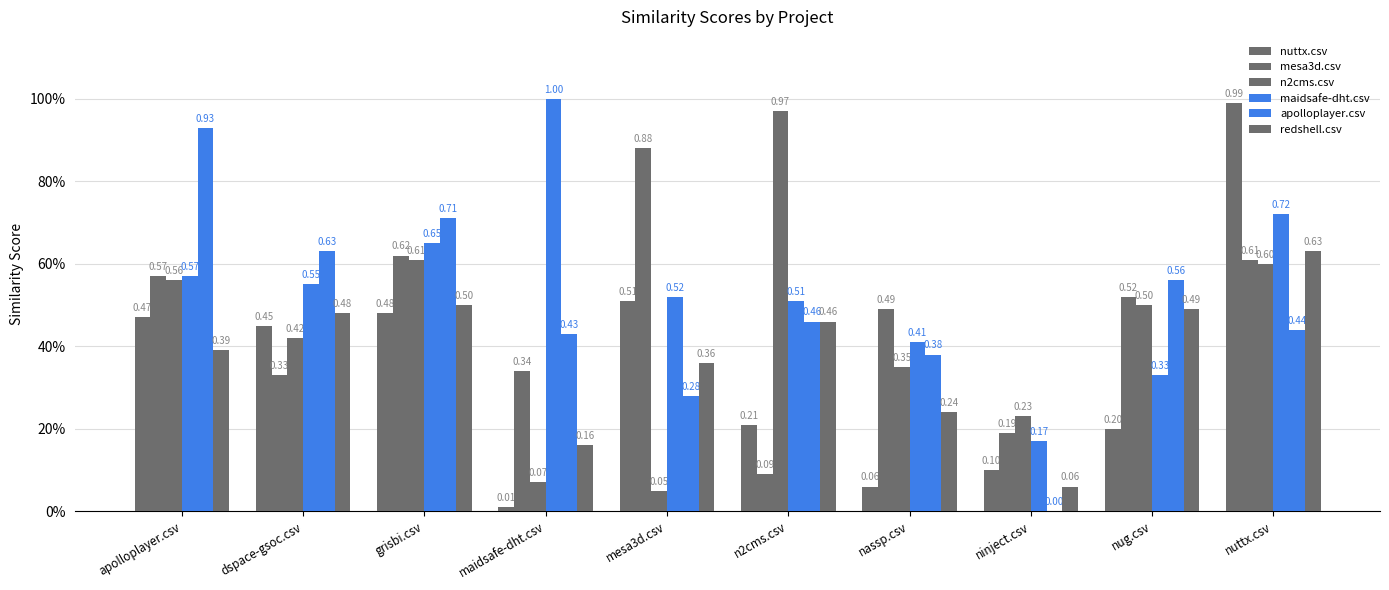

Does the chart contain stacked bars?

No